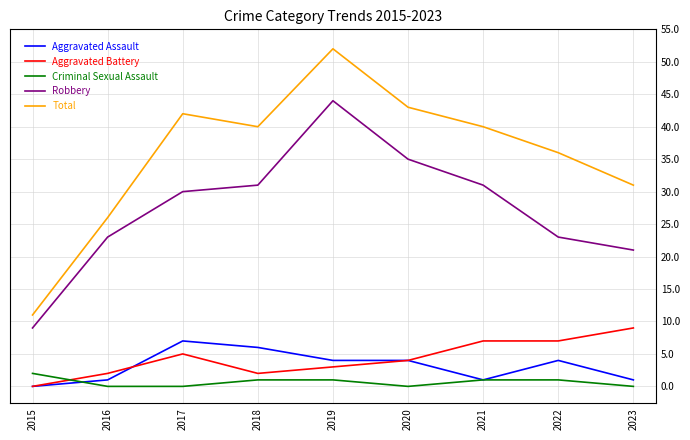

Reading left to right, list all the values displayed in this chart.

Aggravated Assault: 2015=0	2016=1	2017=7	2018=6	2019=4	2020=4	2021=1	2022=4	2023=1
Aggravated Battery: 2015=0	2016=2	2017=5	2018=2	2019=3	2020=4	2021=7	2022=7	2023=9
Criminal Sexual Assault: 2015=2	2016=0	2017=0	2018=1	2019=1	2020=0	2021=1	2022=1	2023=0
Robbery: 2015=9	2016=23	2017=30	2018=31	2019=44	2020=35	2021=31	2022=23	2023=21
Total: 2015=11	2016=26	2017=42	2018=40	2019=52	2020=43	2021=40	2022=36	2023=31